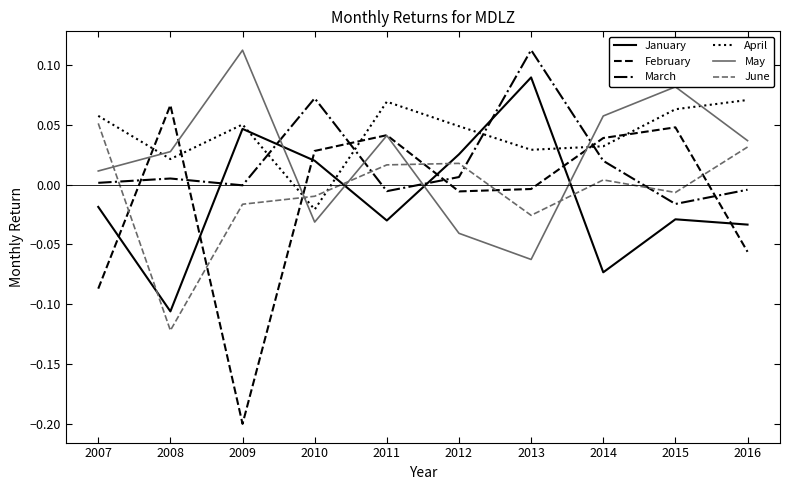

Which series changed the most between 2011 and 2016?

February